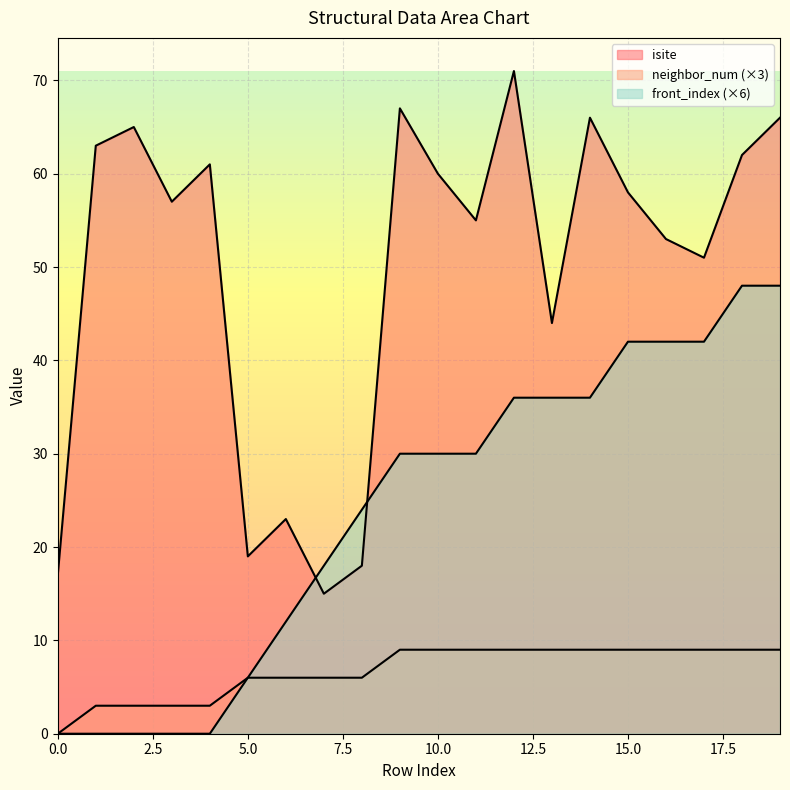

Which has a higher value, 5 or 18?

18